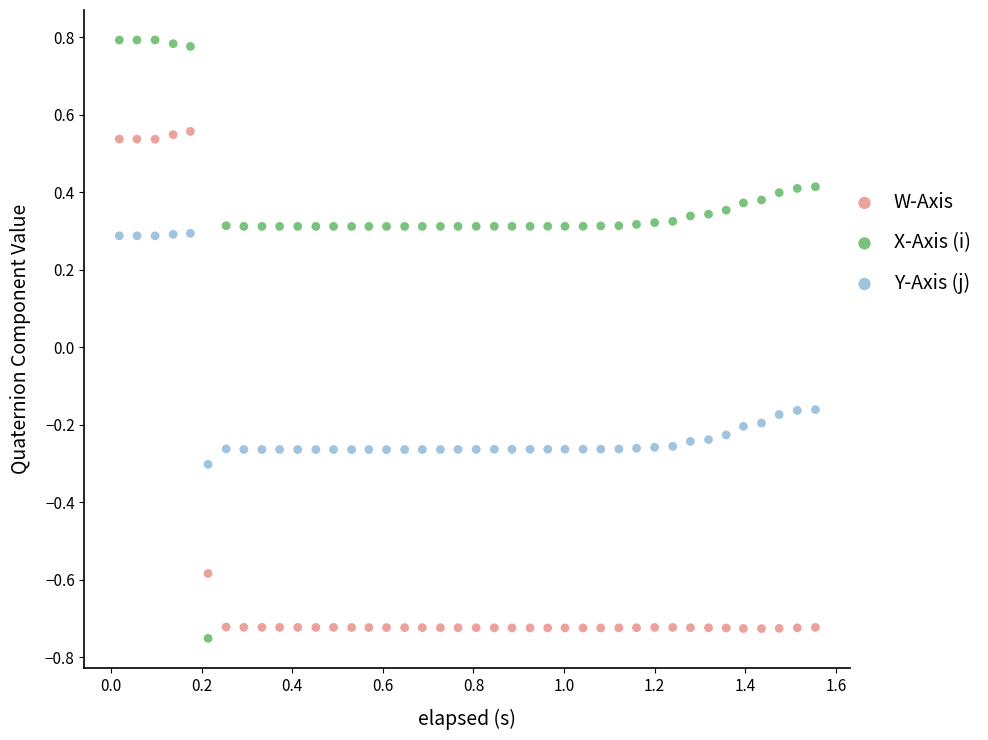

Which series reaches the maximum Y coordinate?

X-Axis (i)